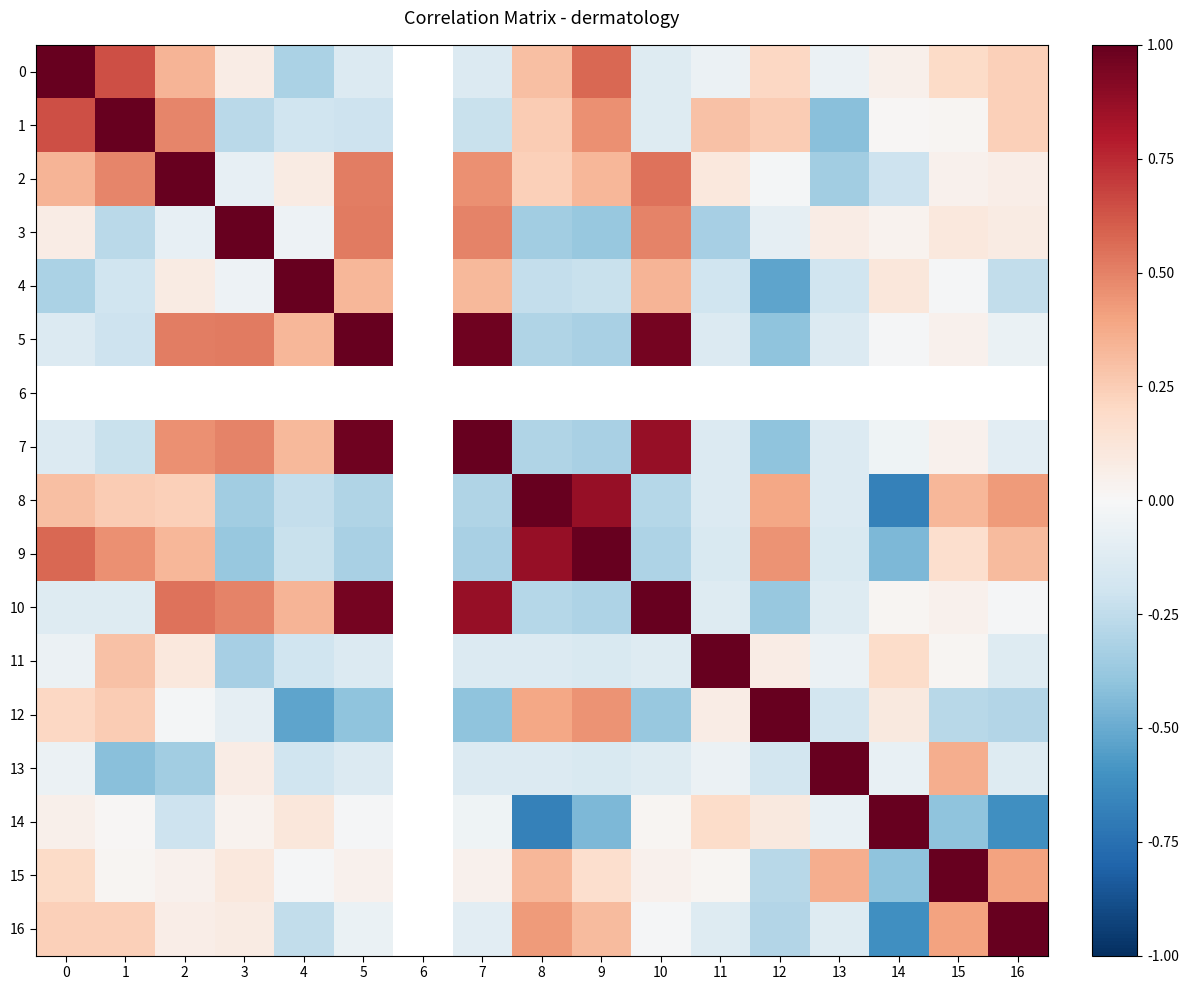

How many values in the 2 series exceed 0?

12